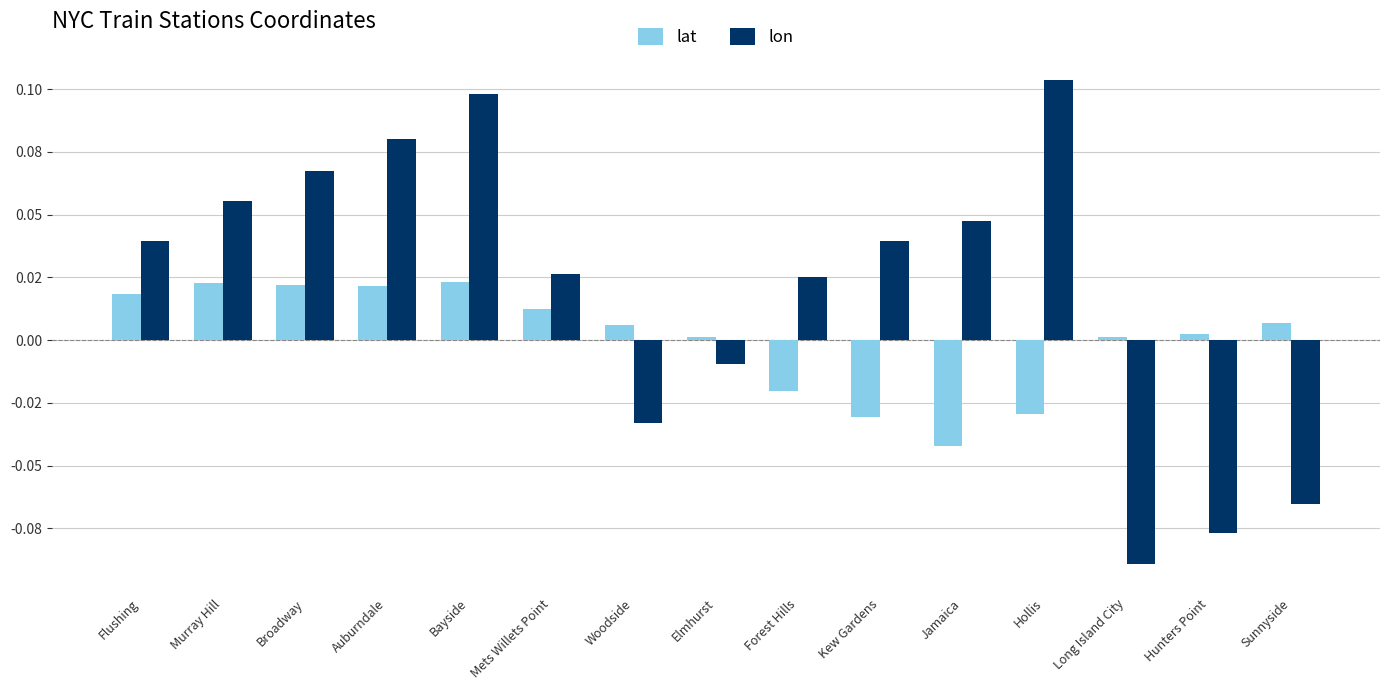

Is it true that lon equals 0.1 at Jamaica?

False